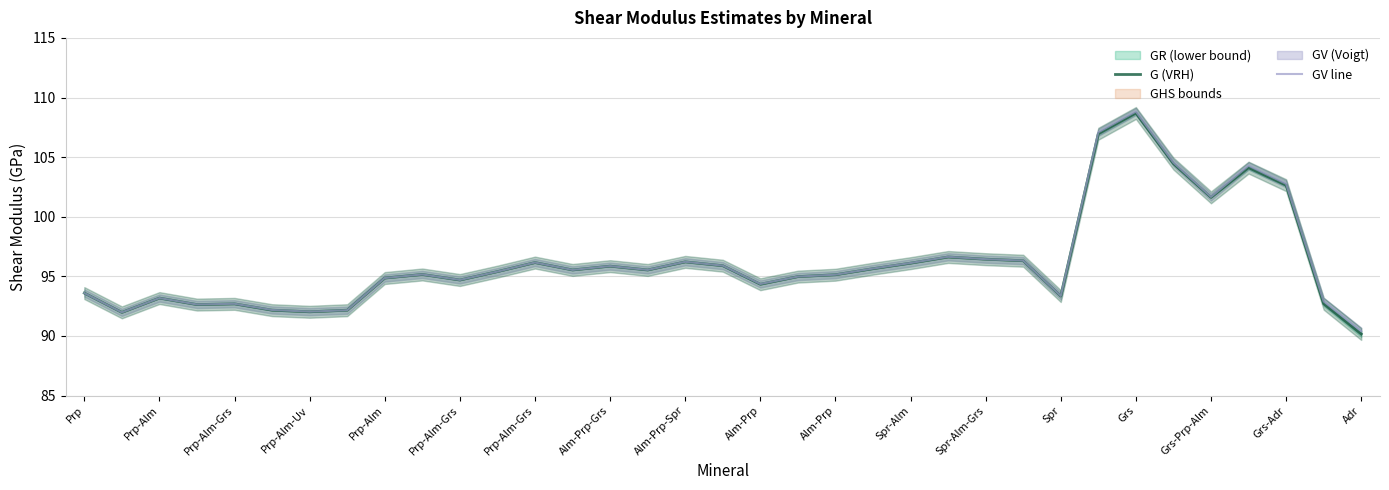

Which series has the largest range (max minus min)?

G (VRH)